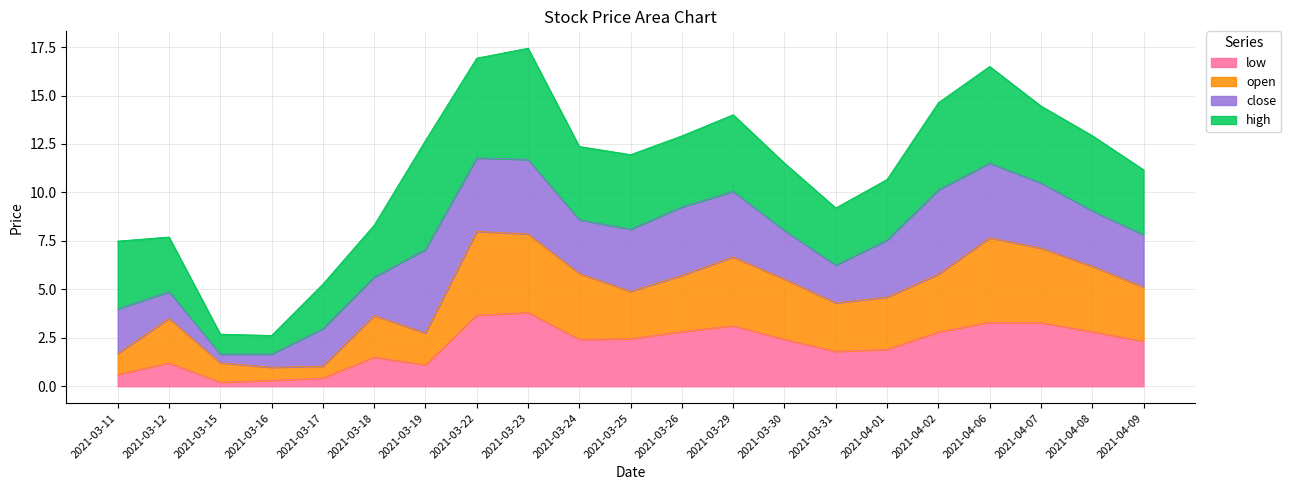

Is the value of low at 2021-03-31 greater than the value of open at 2021-04-09?

No